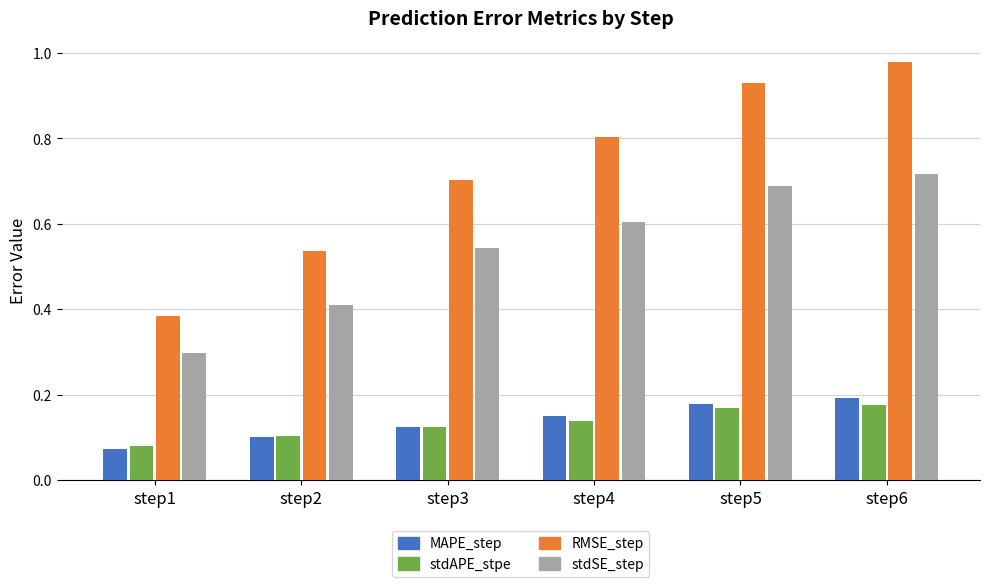

What is the total value across all series at step5?

2.0